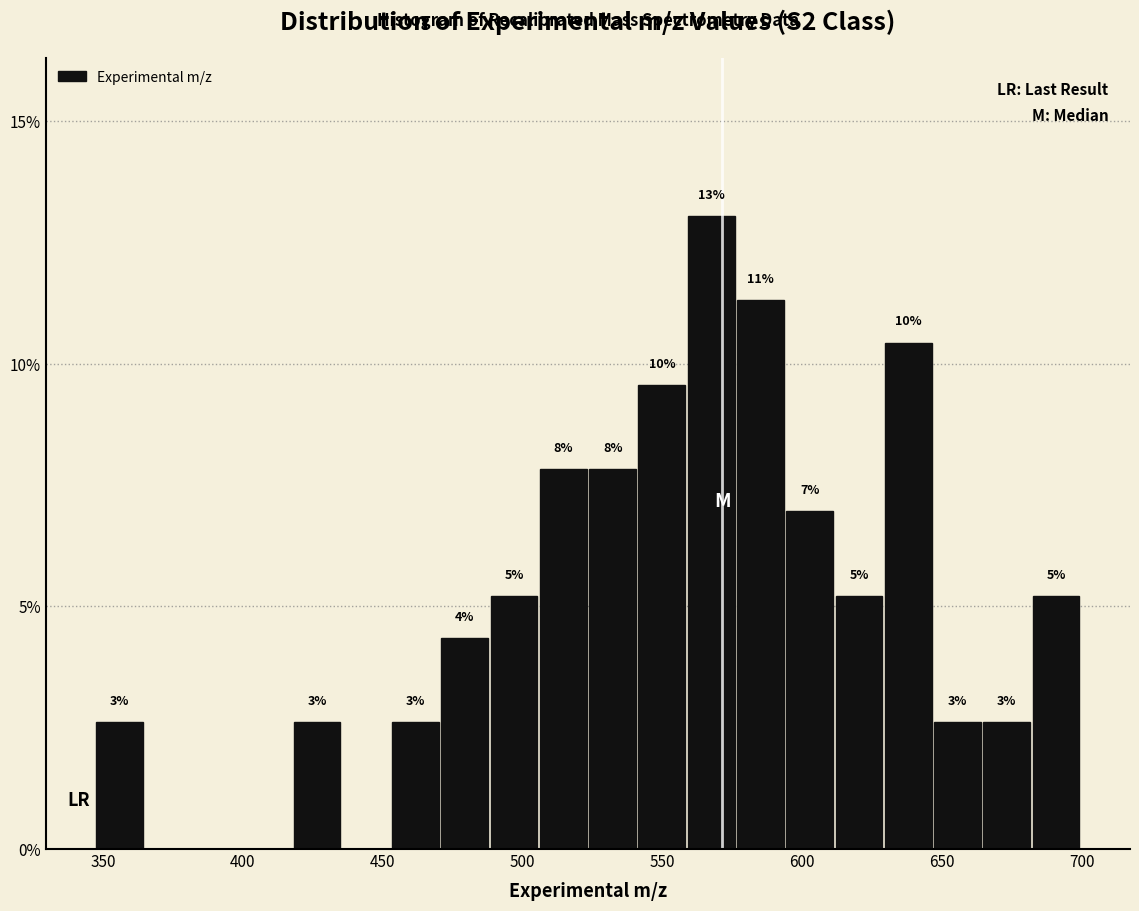

Read against the x-axis, roughly where is the centre of the tallest bar?

565